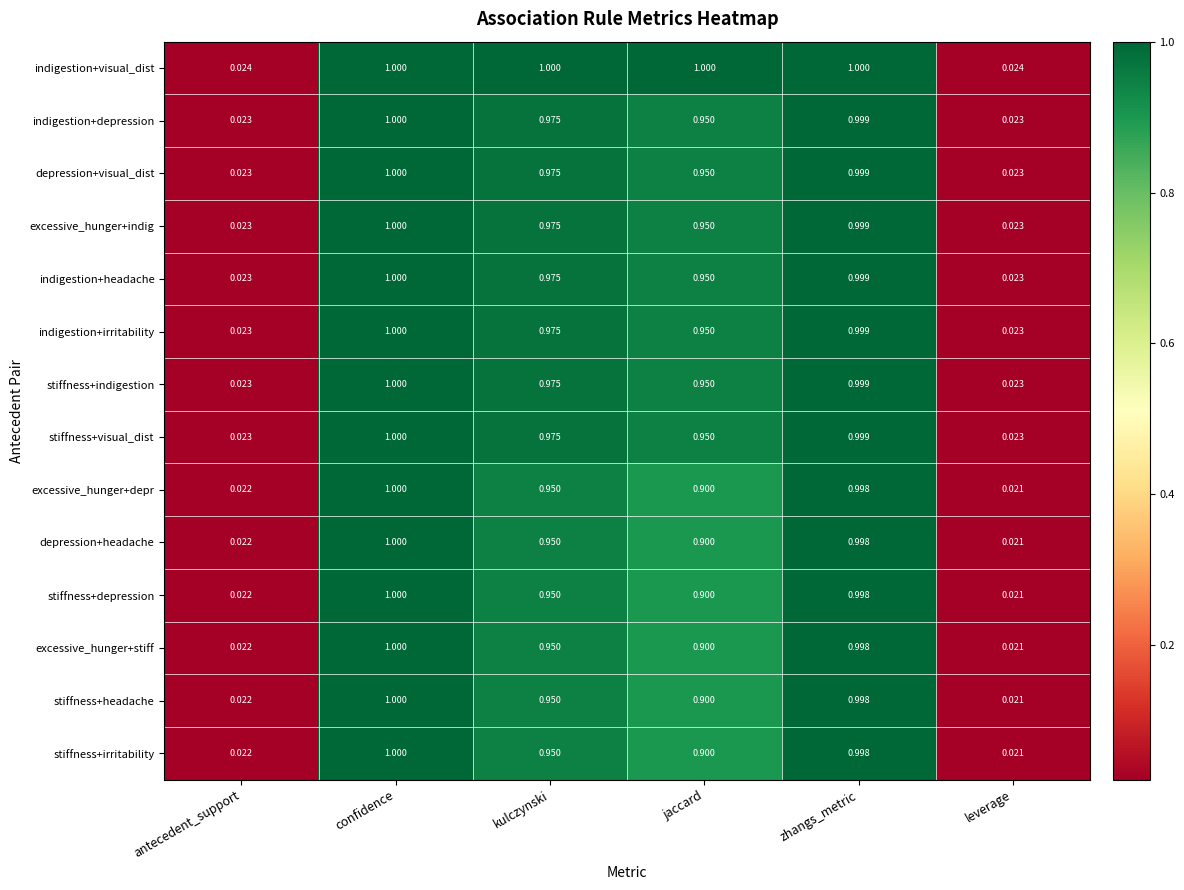

List the labels in order of stiffness+depression value, smallest first.

leverage, antecedent_support, jaccard, kulczynski, zhangs_metric, confidence